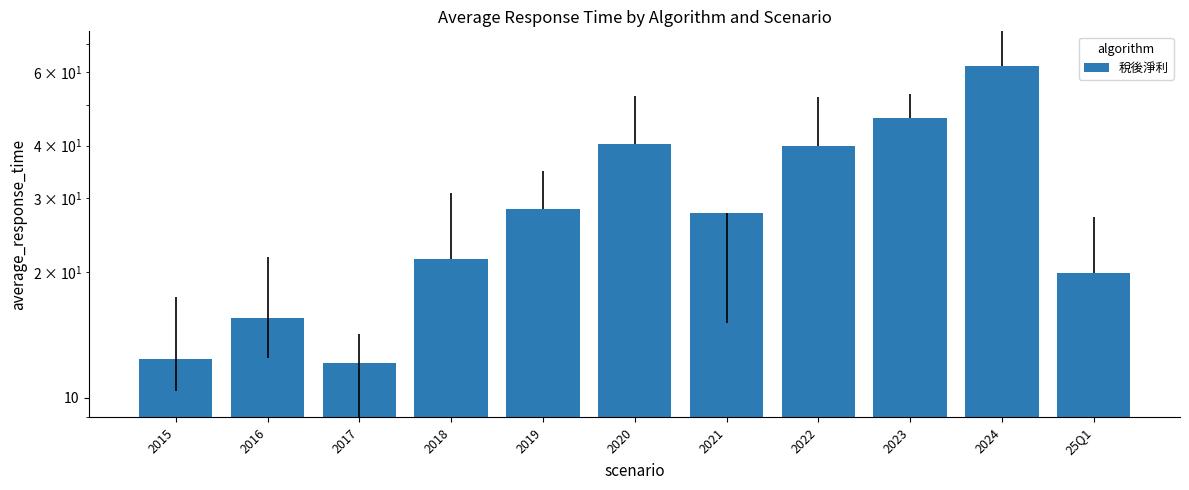

Between 2016 and 2022, which is larger?

2022